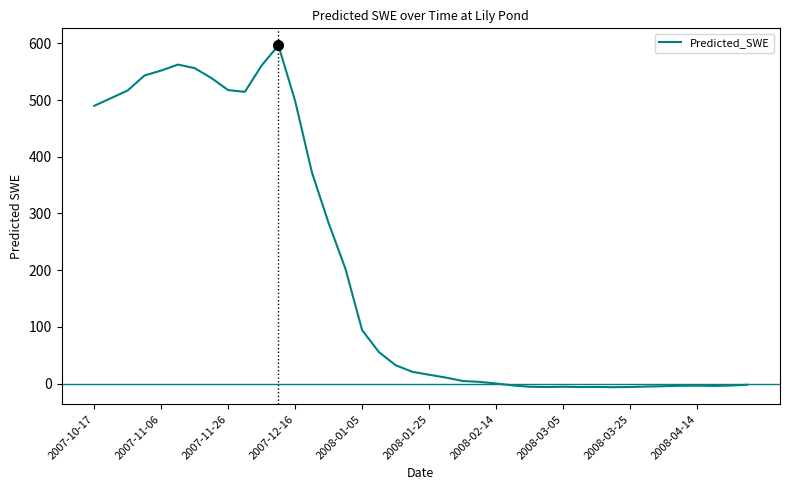

What is the difference between the maximum and minimum values?

602.6